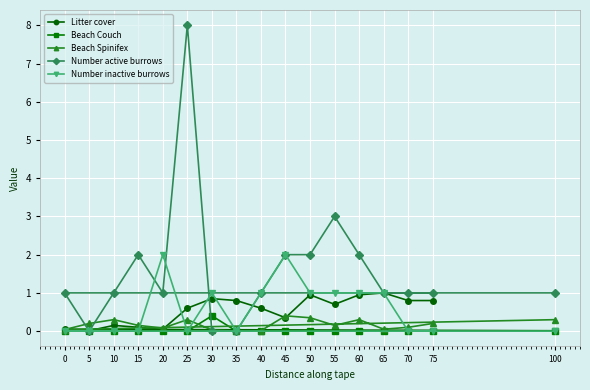

Which series has the largest total across all categories?

Number active burrows